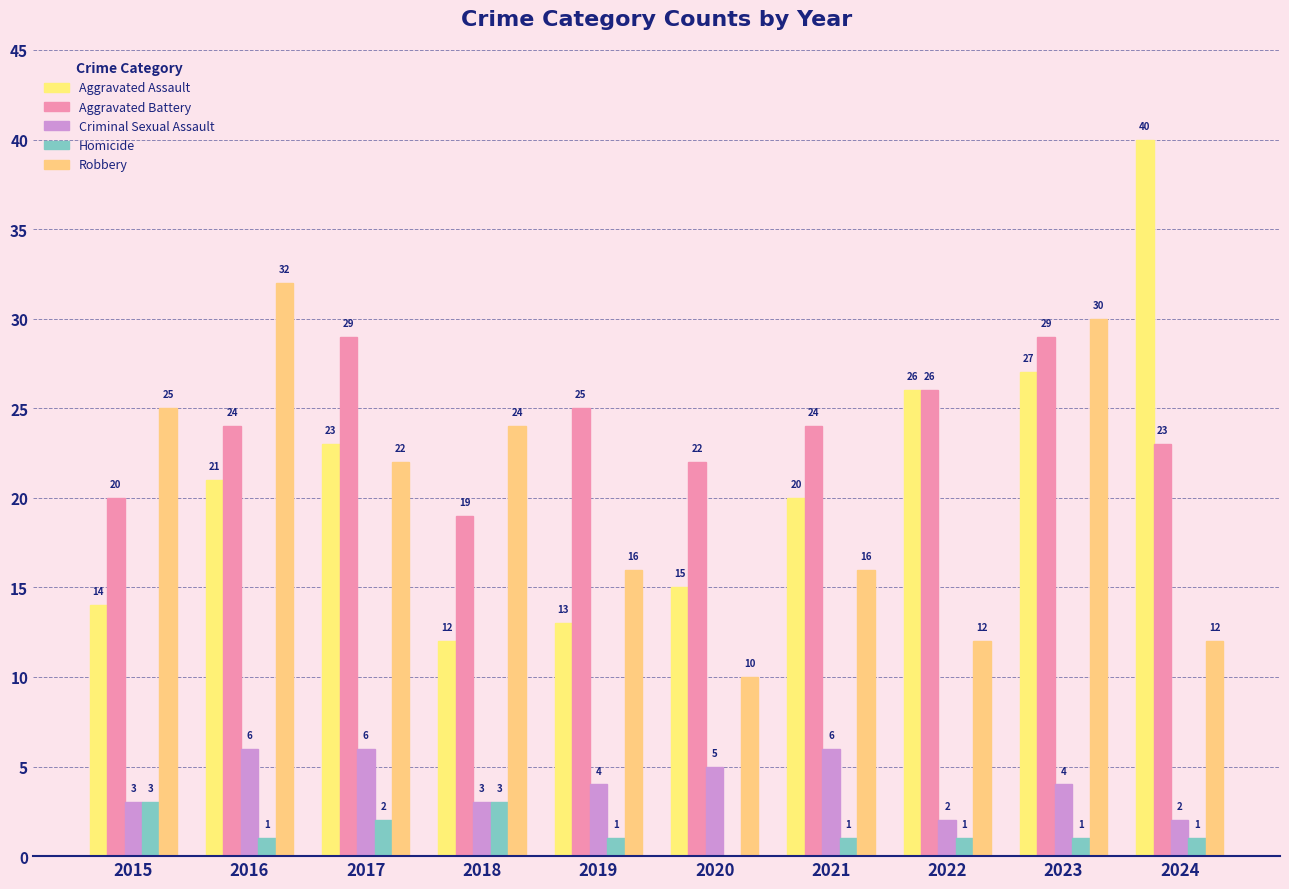

At which category is the sum across all series the highest?

2023